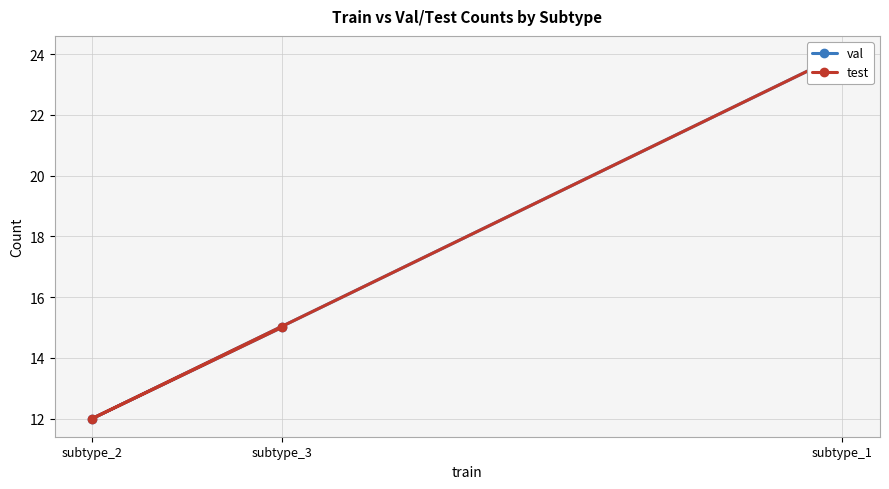

Does the chart display data point markers on the line(s)?

Yes